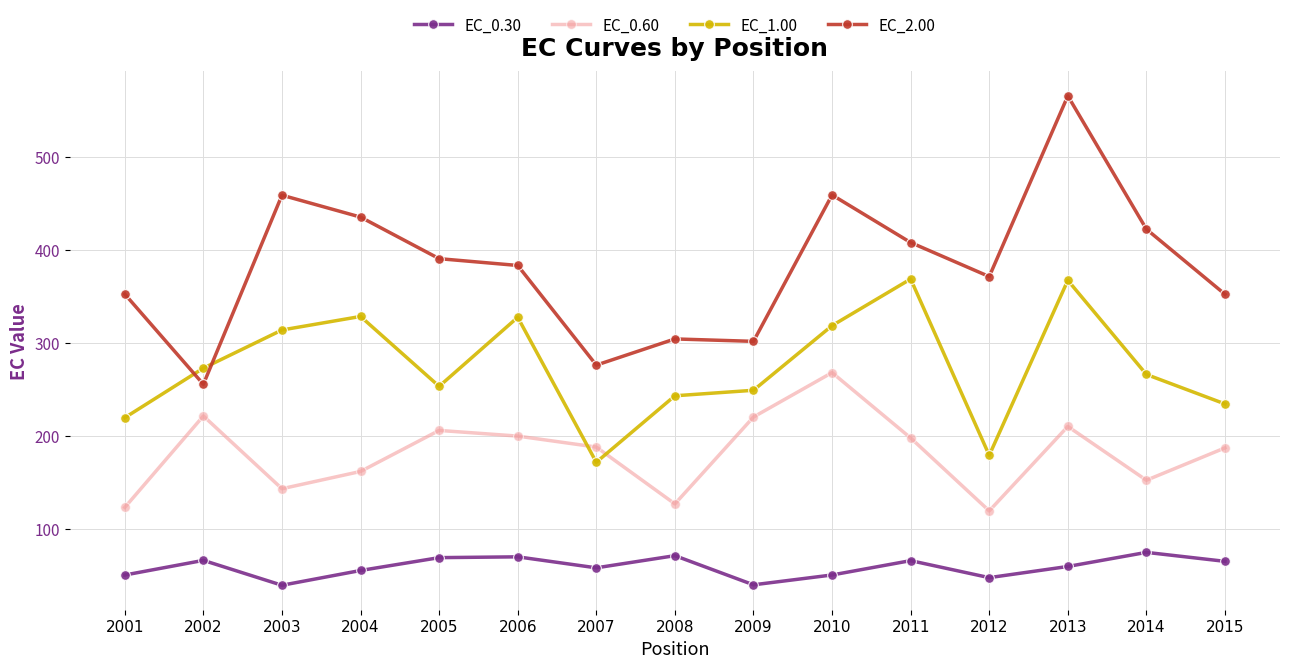

Does the chart have visible grid lines?

Yes